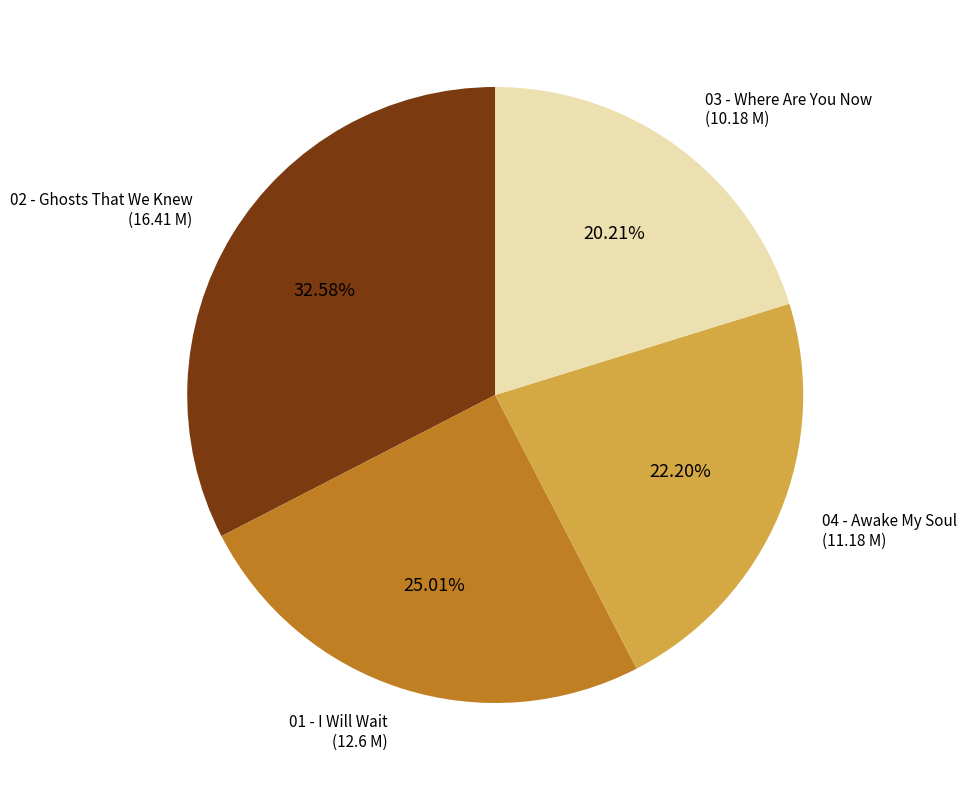

Is there any slice that represents more than half of the pie?

No